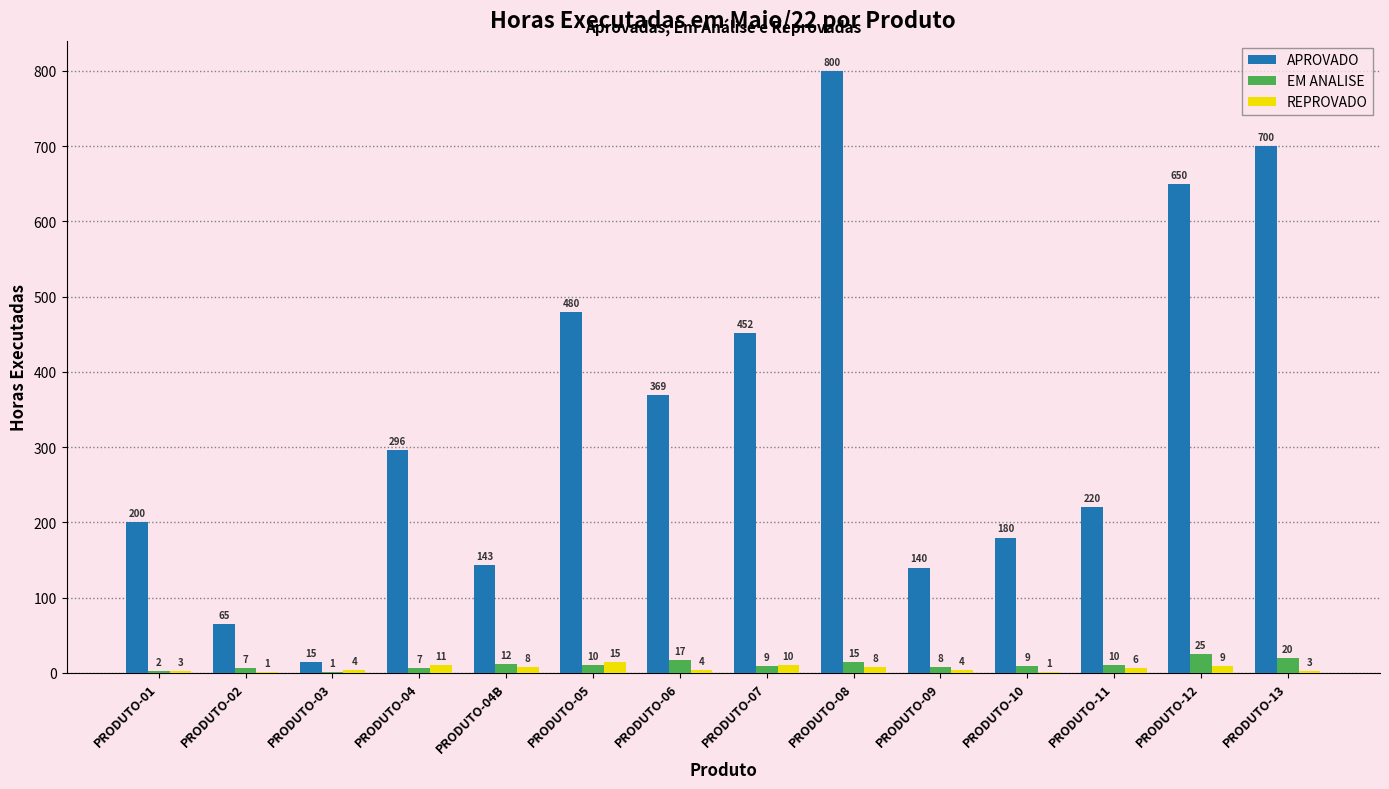

What is the maximum value for EM ANALISE?

25